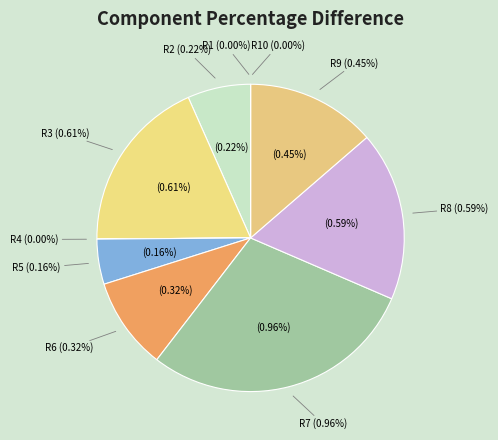

Combined, what portion of the pie is R5 and R10?

4.7%